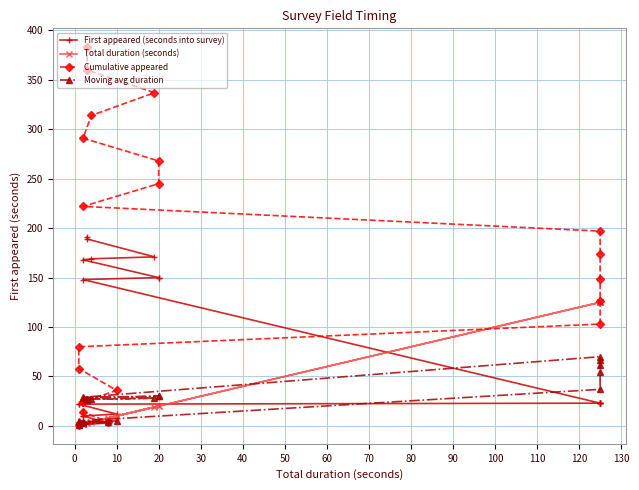

What are all the series names shown in the legend?

First appeared (seconds into survey), Total duration (seconds), Cumulative appeared, Moving avg duration